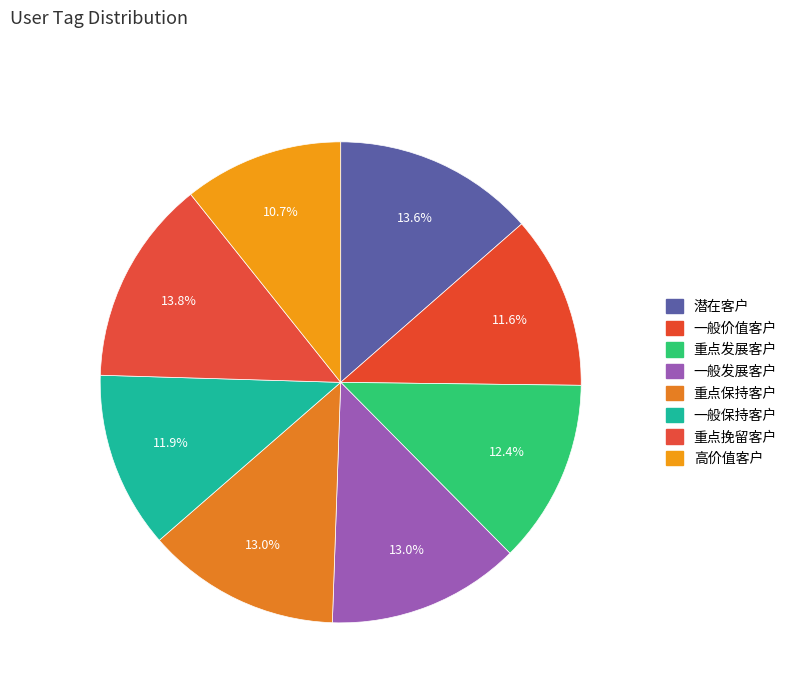

To the nearest percent, what is the difference between the largest and smallest slice percentages?

3%